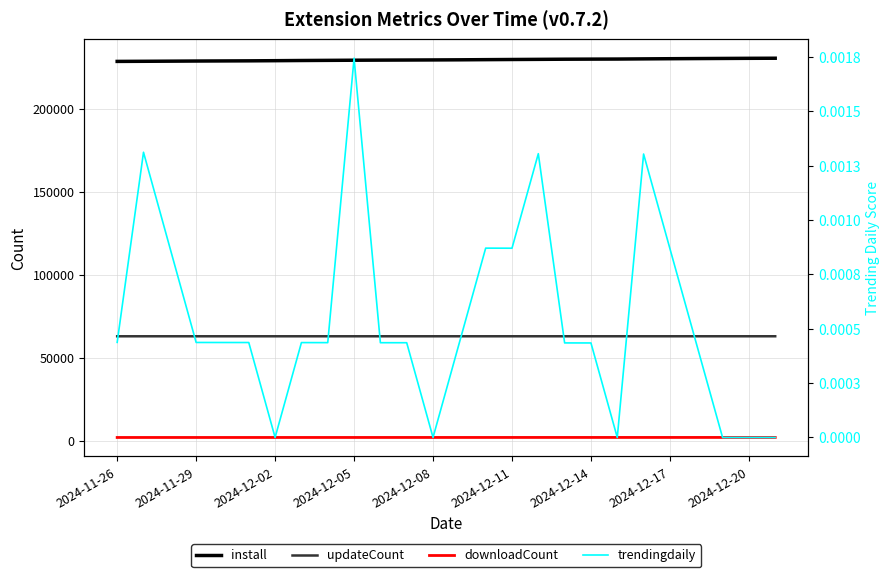

Which category has the lowest value in the updateCount series?

2024-11-26